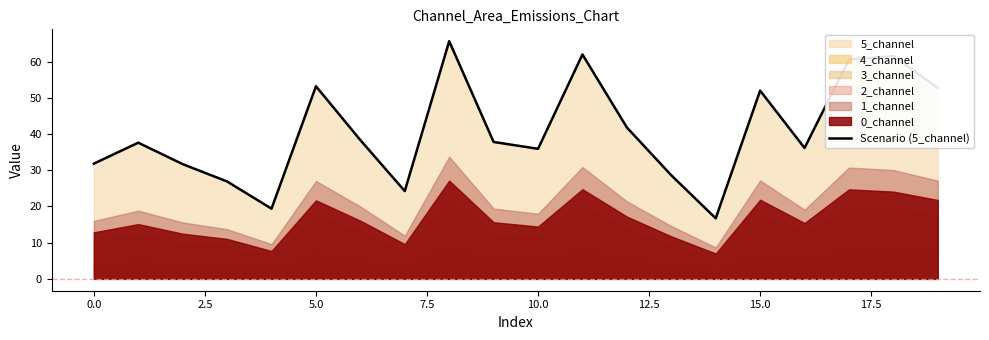

What is the highest value of the Scenario (5_channel) series?

65.7